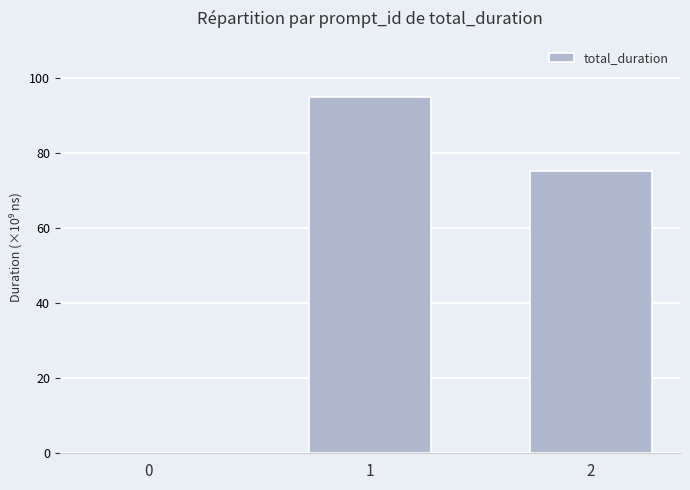

Which label corresponds to the largest value in the chart?

1